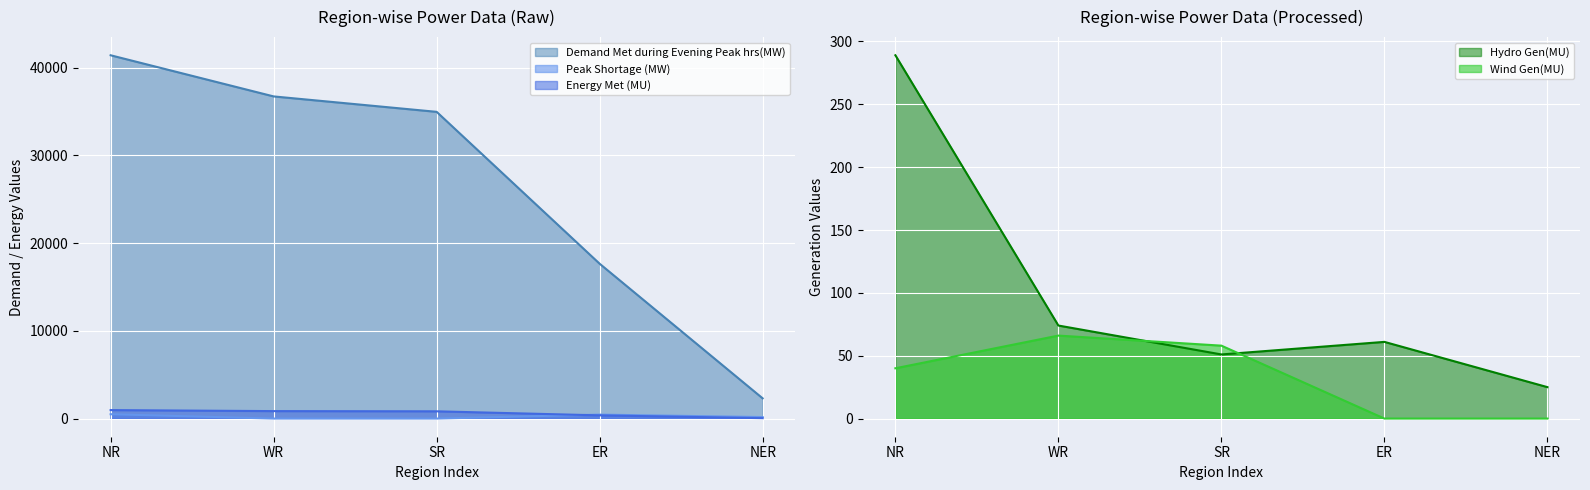

What is the difference between the maximum and minimum values in the Hydro Gen(MU) series?

264